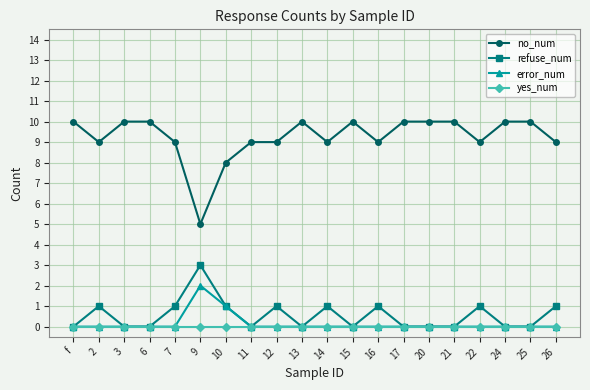

What is the difference between the highest and lowest values at 11?

9